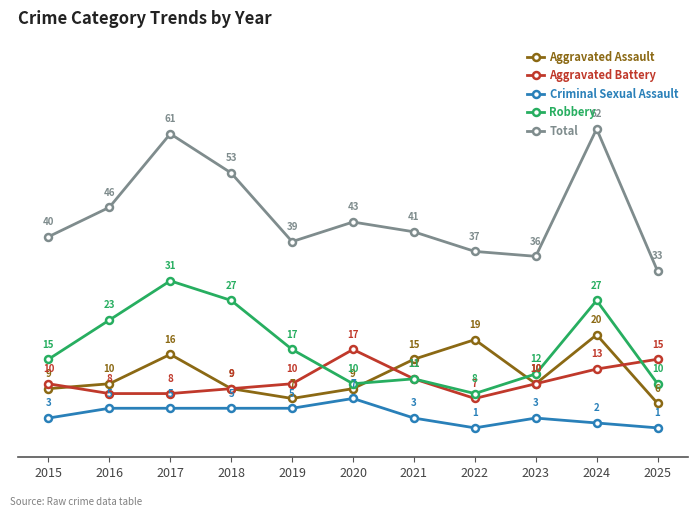

True or false: Criminal Sexual Assault and Aggravated Assault cross at least once.

False